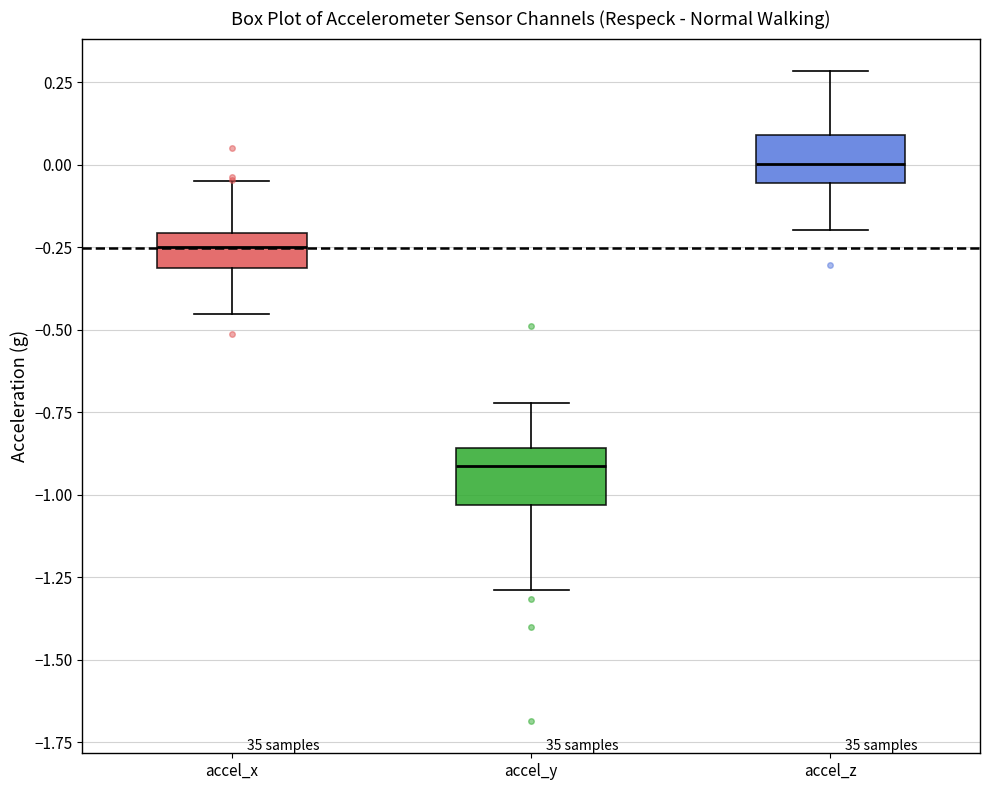

Which box has the highest median line?

accel_z